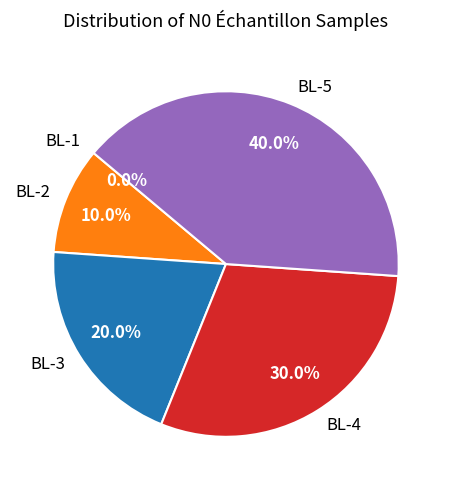

Which category has the smallest portion of the pie?

BL-1